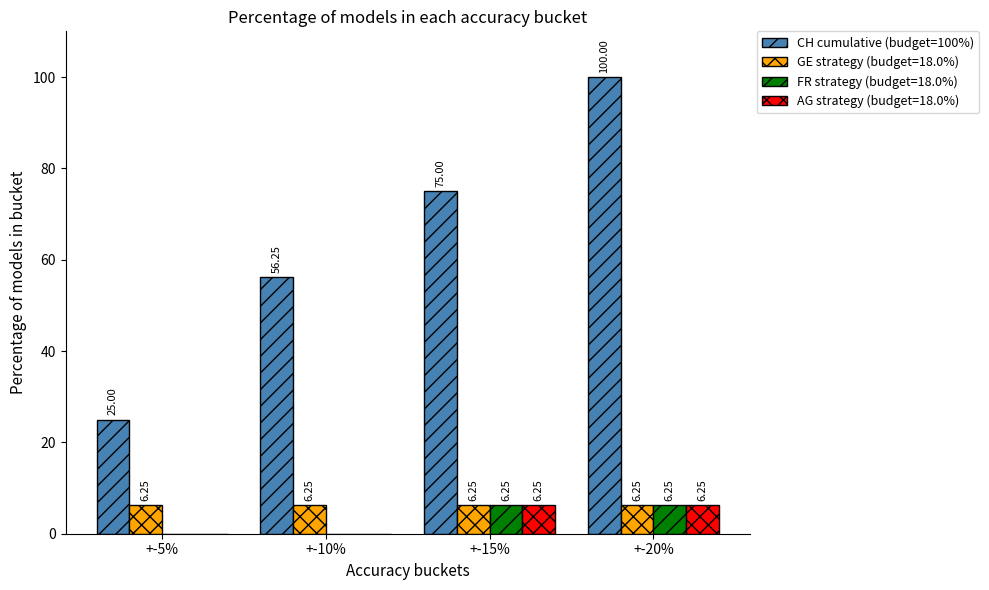

Count the number of data series in this chart.

4